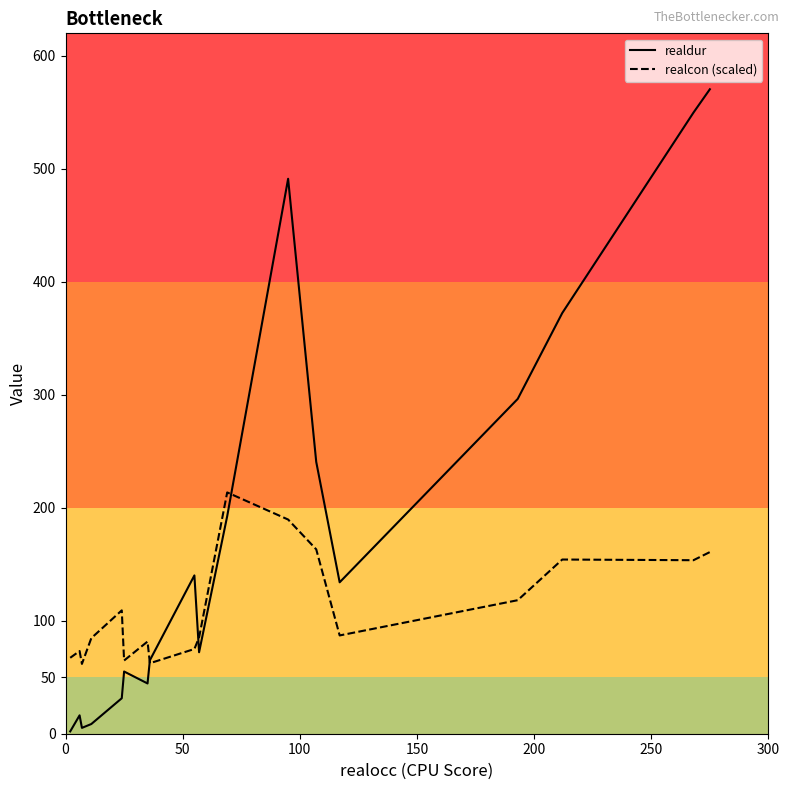

Rank the series by their average value, from lowest to highest.

realcon (scaled), realdur